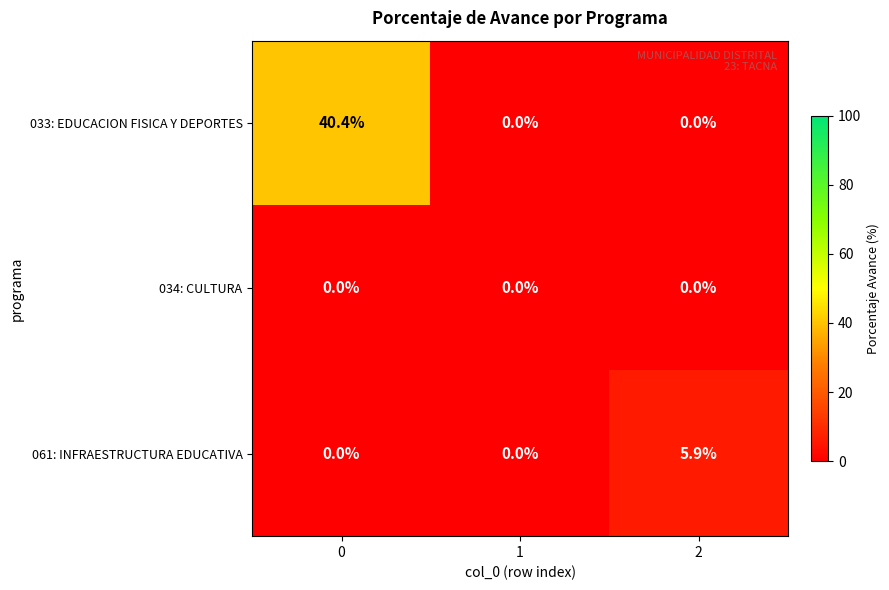

What is the difference between the maximum and second lowest values in the 033: EDUCACION FISICA Y DEPORTES series?

40.4